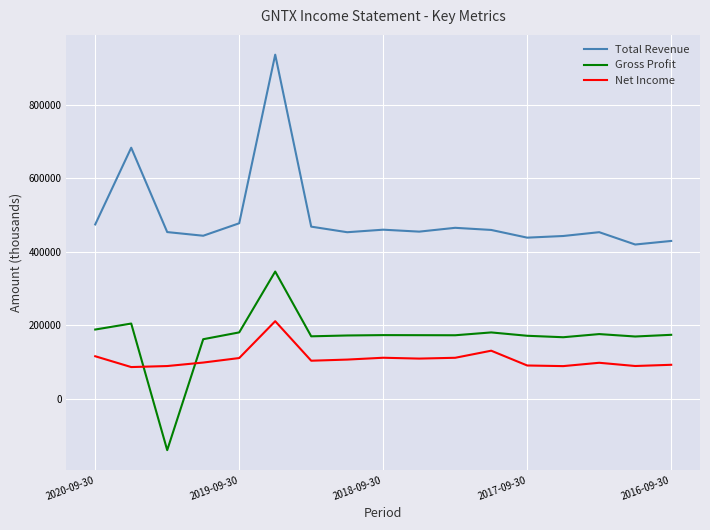

What is the minimum value shown in the chart?

-140500